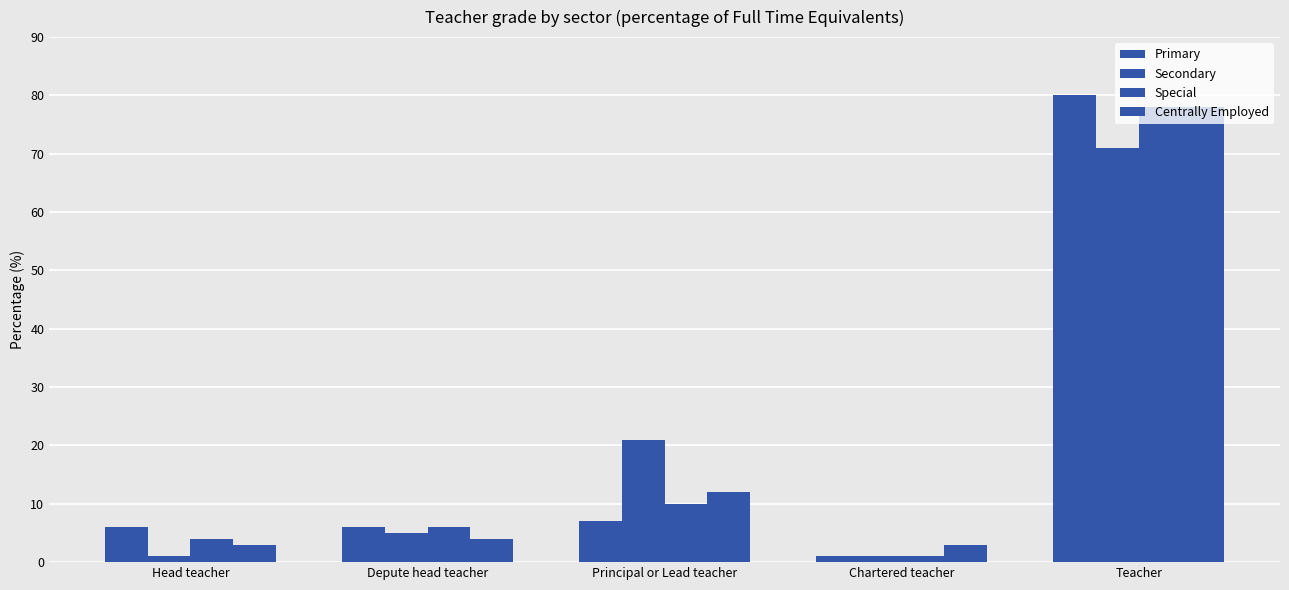

The value of Primary at Principal or Lead teacher is 4. True or false?

False